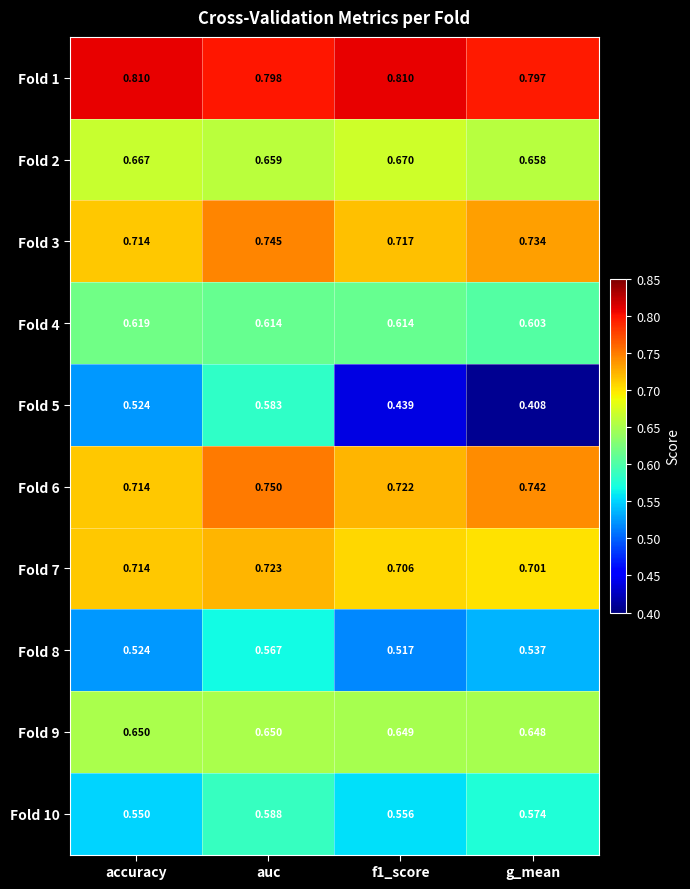

What is the difference between the highest and lowest values at auc?

0.2